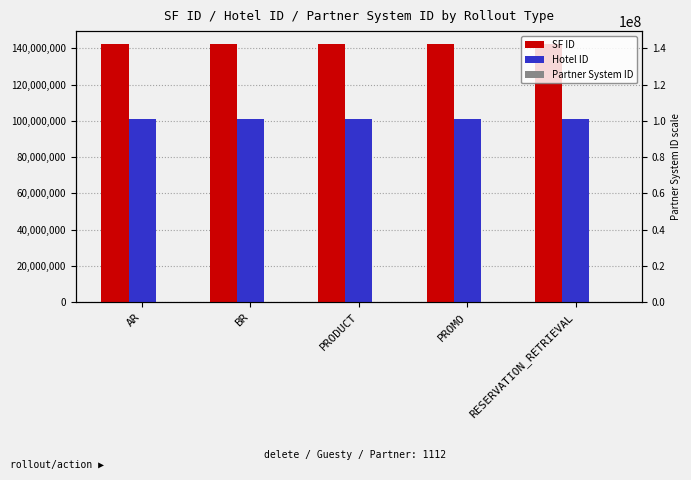

Rank the series by their maximum value, from lowest to highest.

Partner System ID, Hotel ID, SF ID